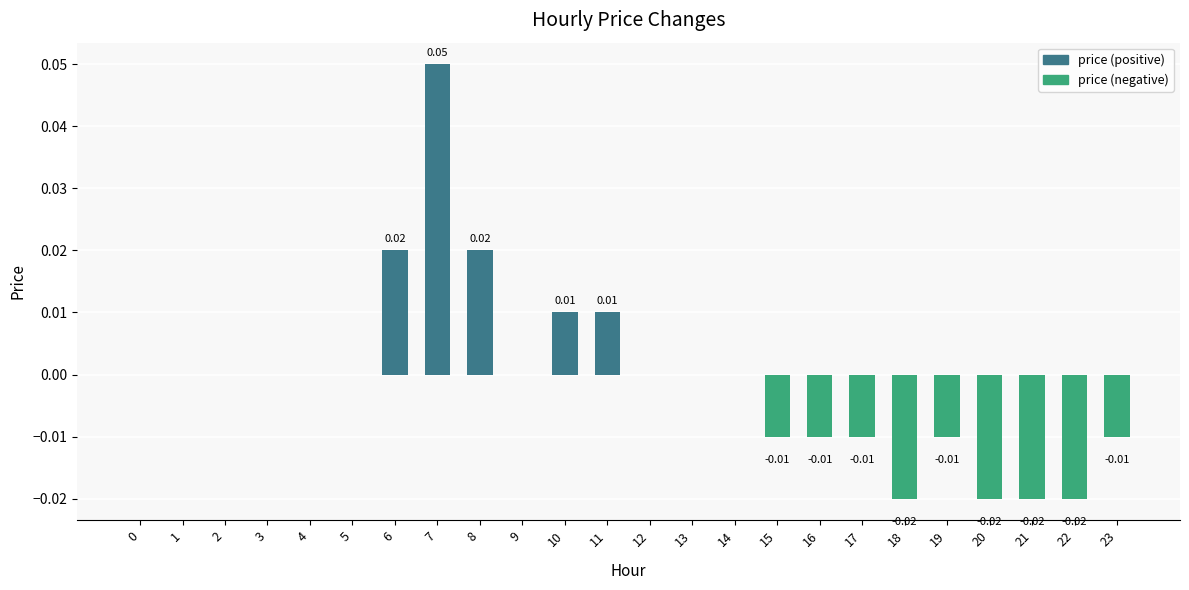

Between 9 and 21, which is larger?

9